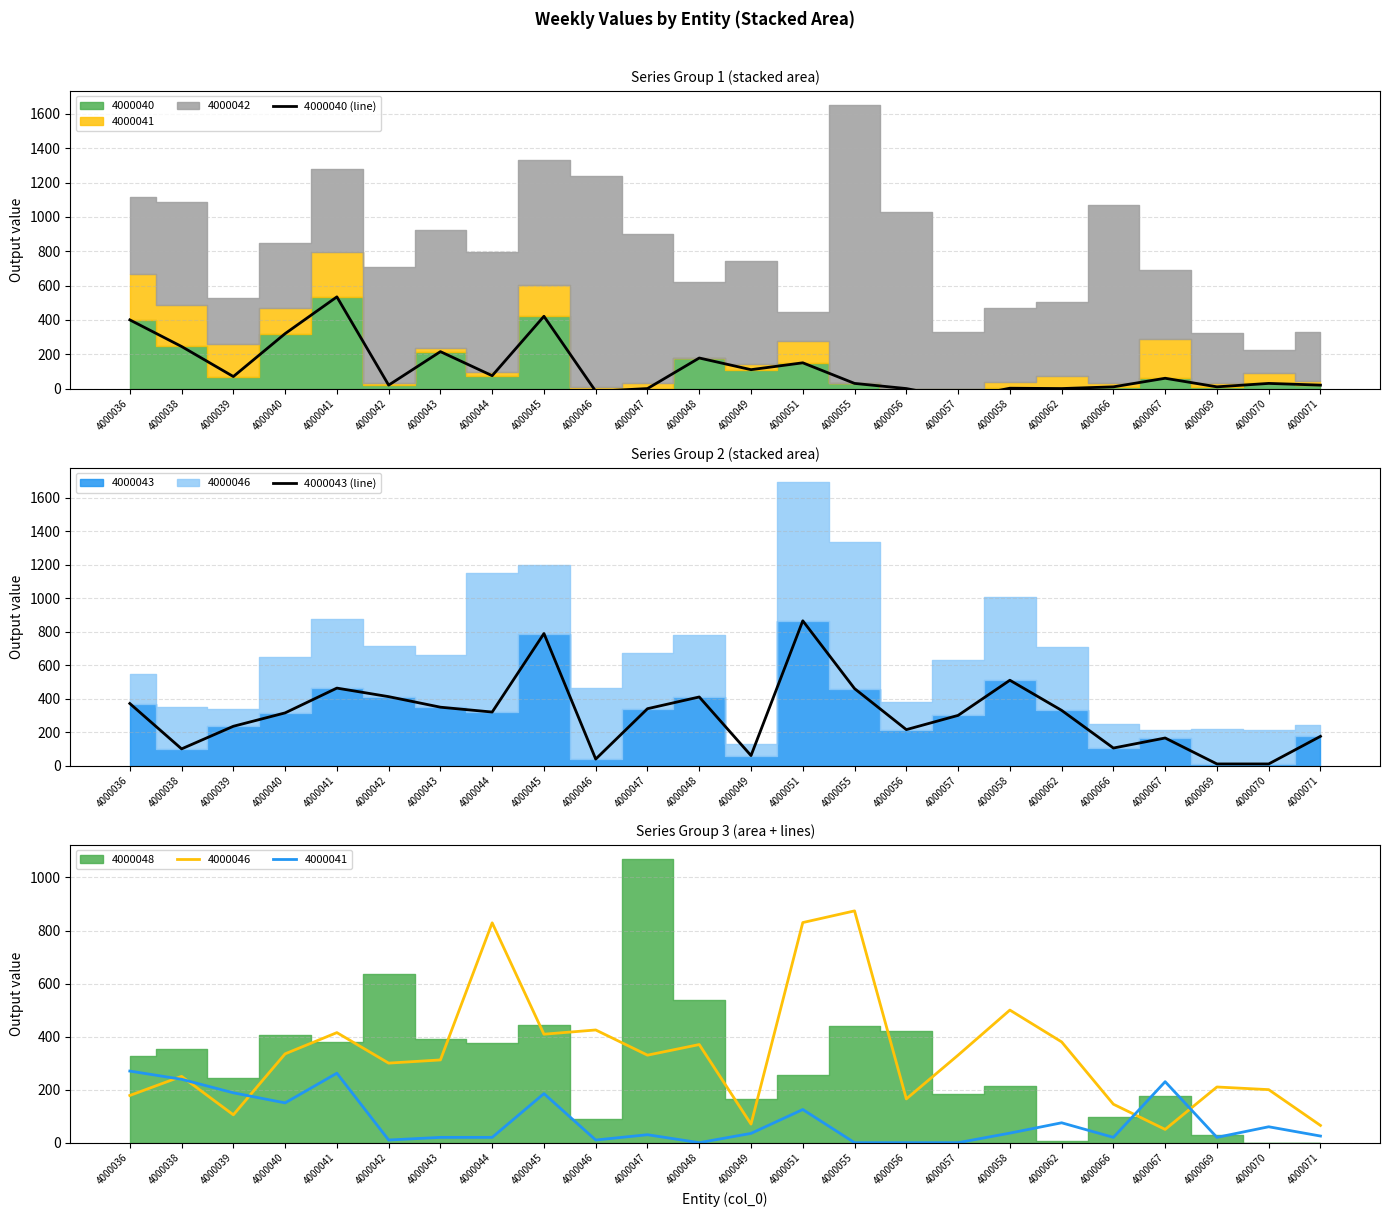

Between which two adjacent categories do 4000043 (line) and 4000040 (line) first intersect?

4000038 and 4000039